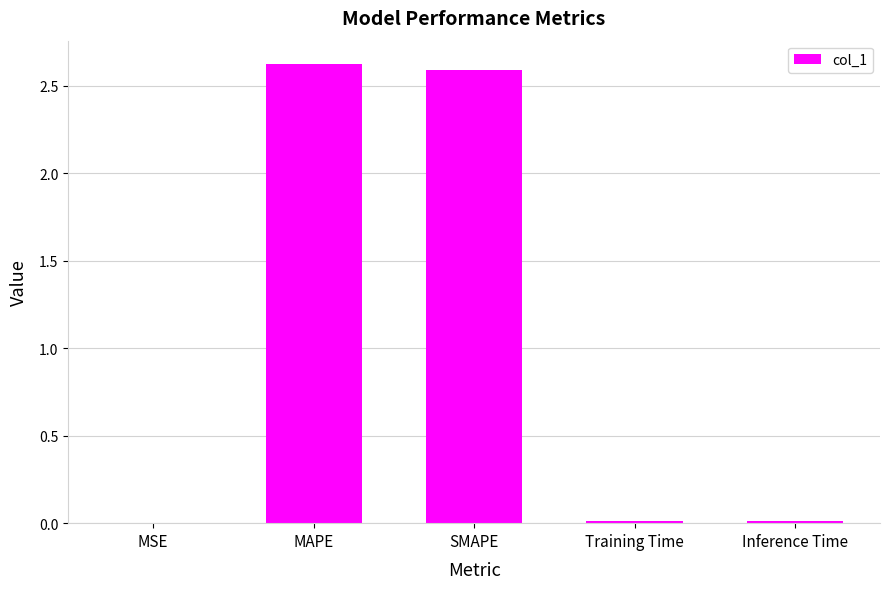

True or false: the data shows 0.0 at Training Time.

True